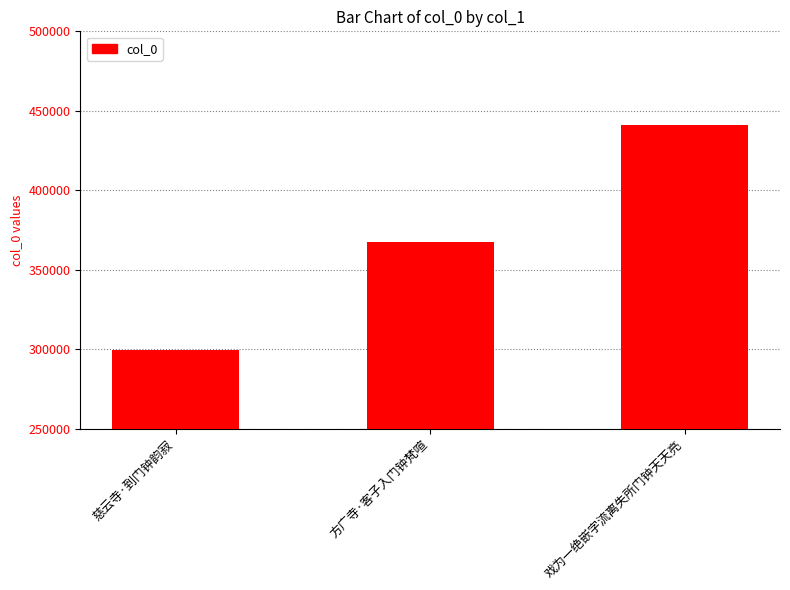

List the labels in order of value, smallest first.

慈云寺·到门钟韵寂, 方广寺·客子入门钟梵喧, 戏为一绝嵌字流离失所门钟天天亮